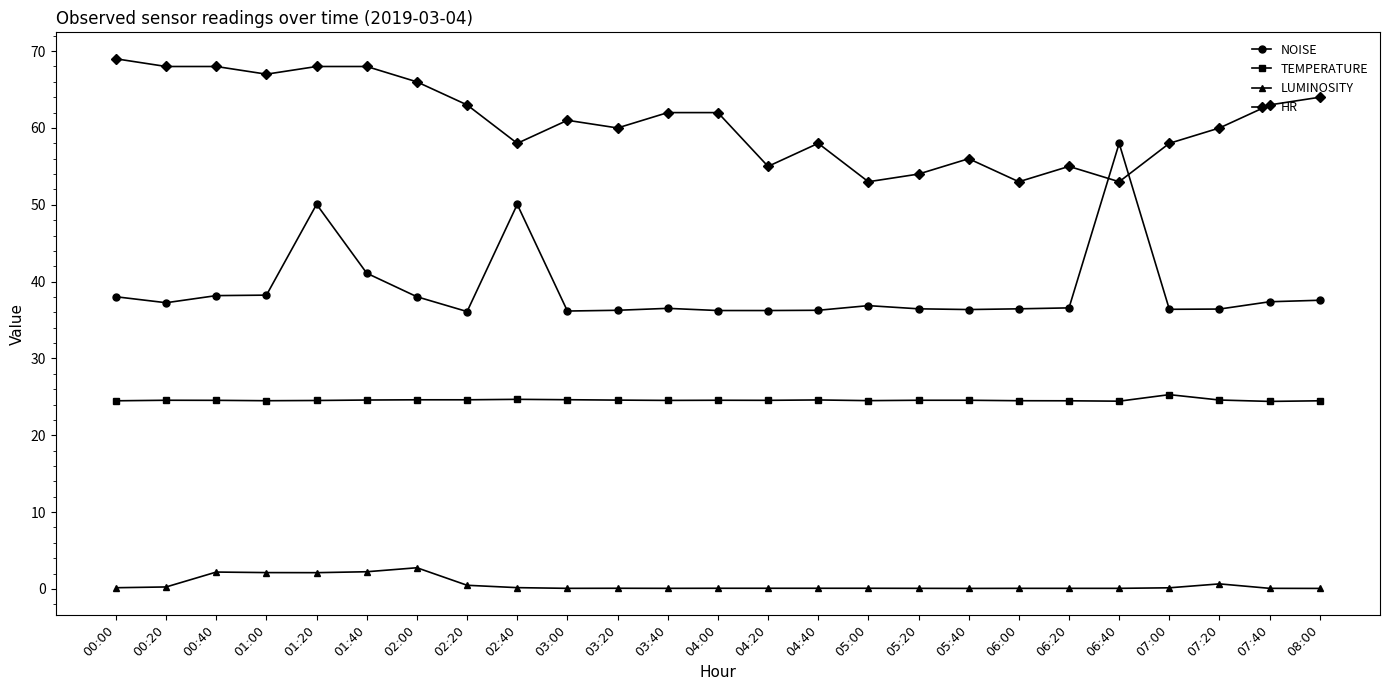

Which series has the largest range (max minus min)?

NOISE